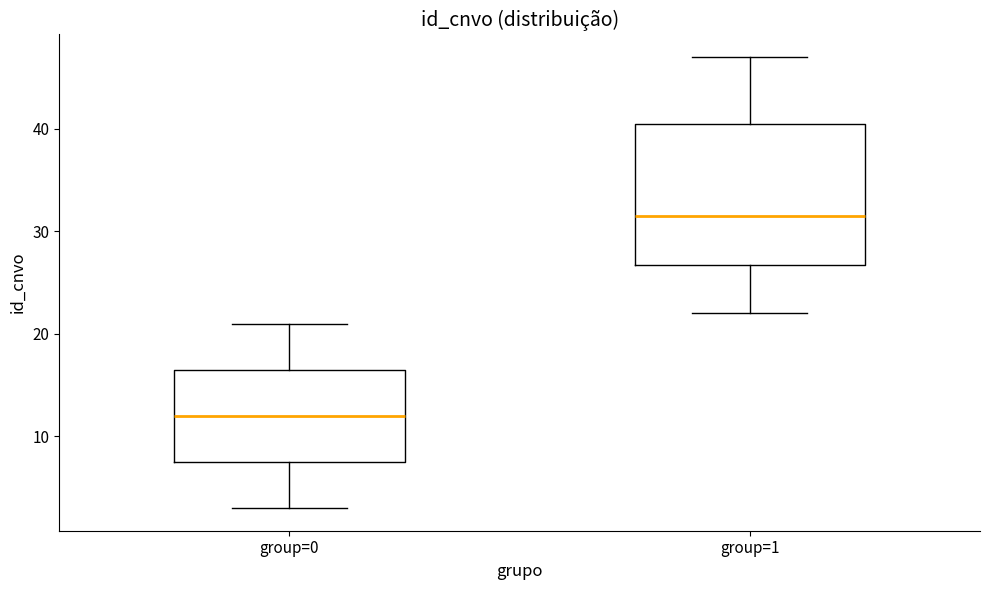

Where is the upper edge of the box for group=0 on the y-axis? The values are not printed on the chart, so give them approximately, as read against the axis.

17